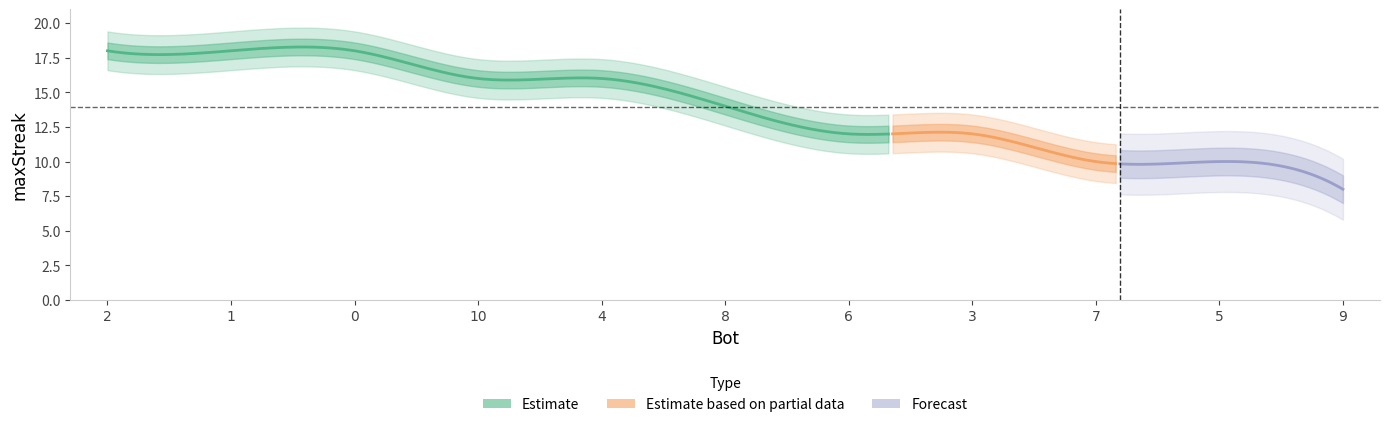

What is the value of the 9th point from the left?

10